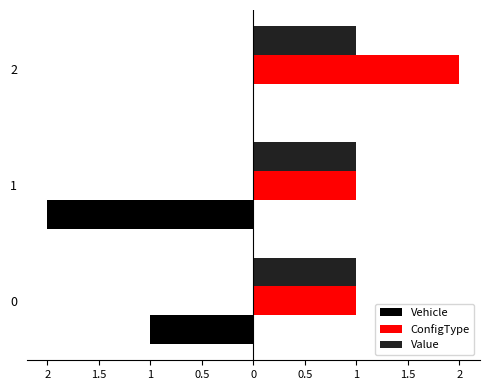

What is the greatest value displayed?

2.0